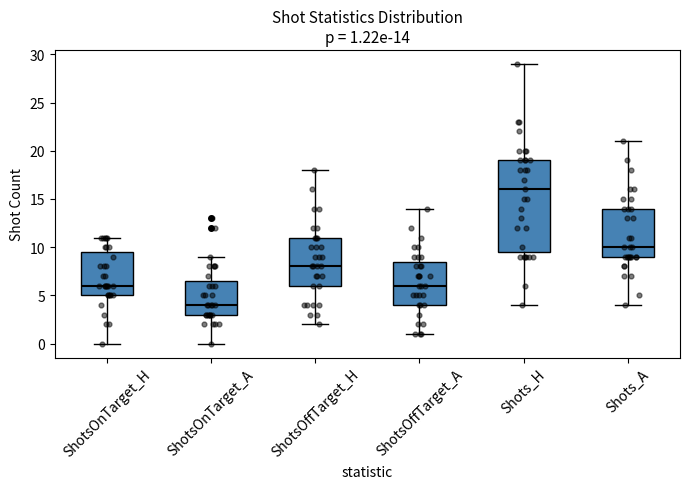

Which box's median line is the highest?

Shots_H